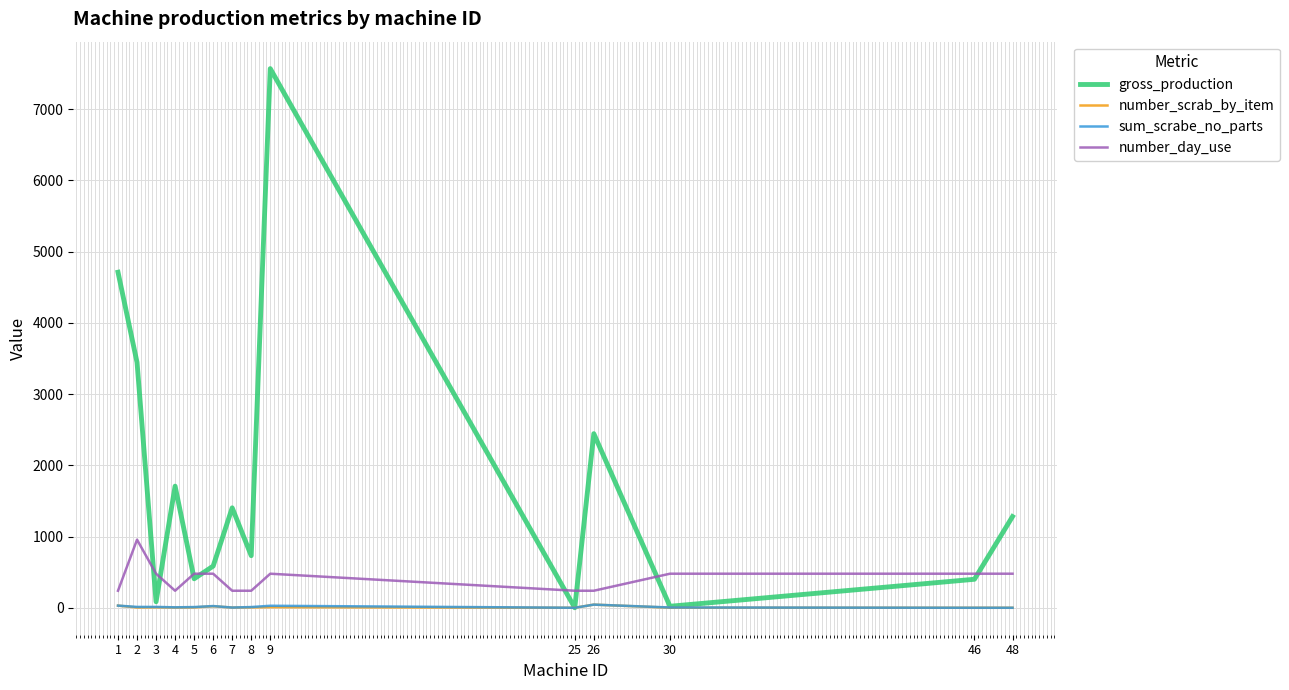

True or false: number_day_use and sum_scrabe_no_parts cross at least once.

False